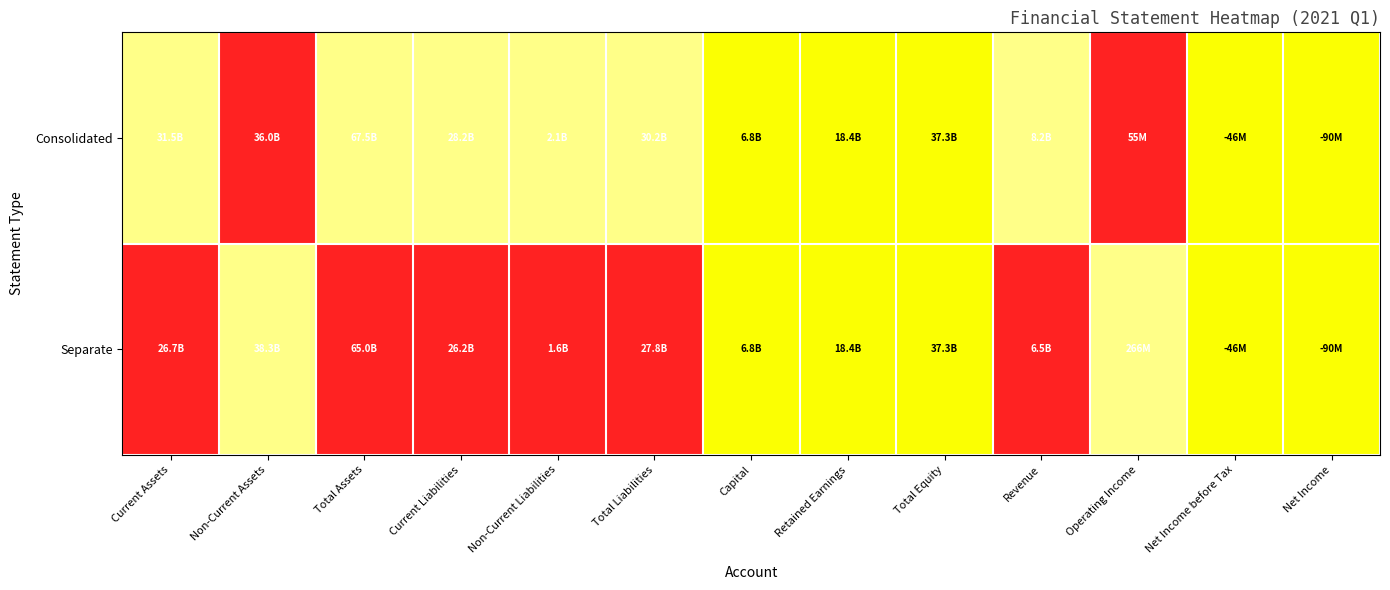

Rank the series at Revenue from lowest to highest value.

Separate, Consolidated